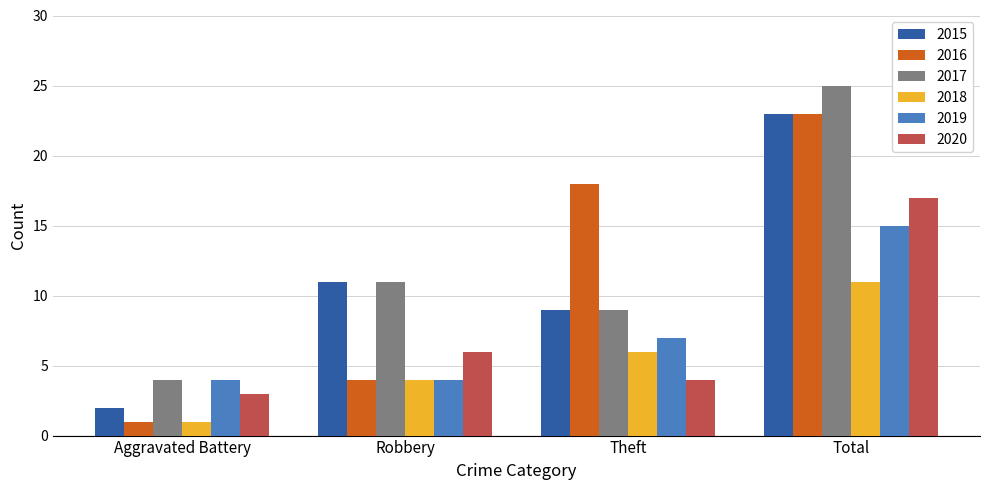

What is the minimum value shown in the chart?

1